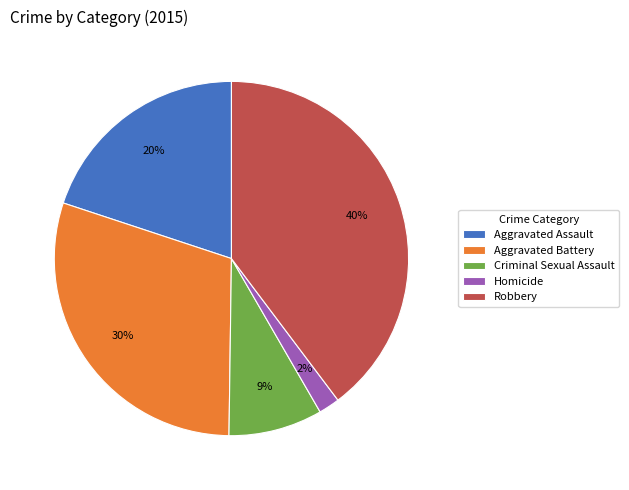

Combined, do Robbery and Homicide account for over 50%?

No